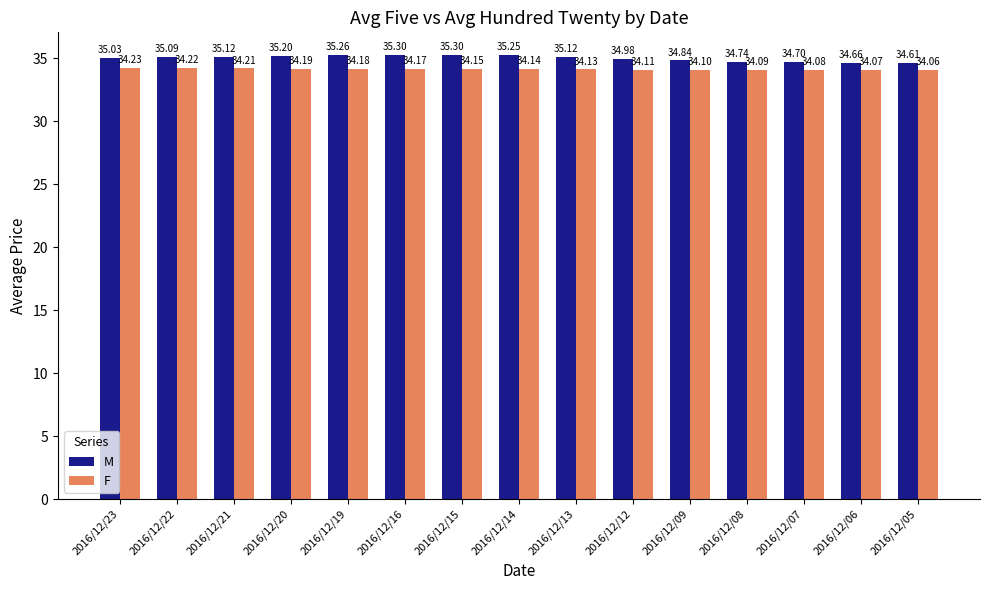

At which label is F closest to 34?

2016/12/05